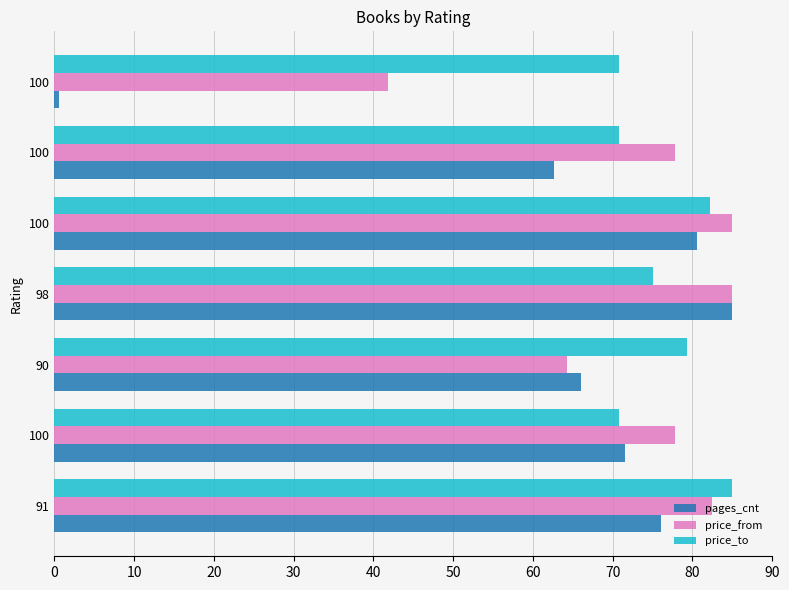

What are all the series names shown in the legend?

pages_cnt, price_from, price_to